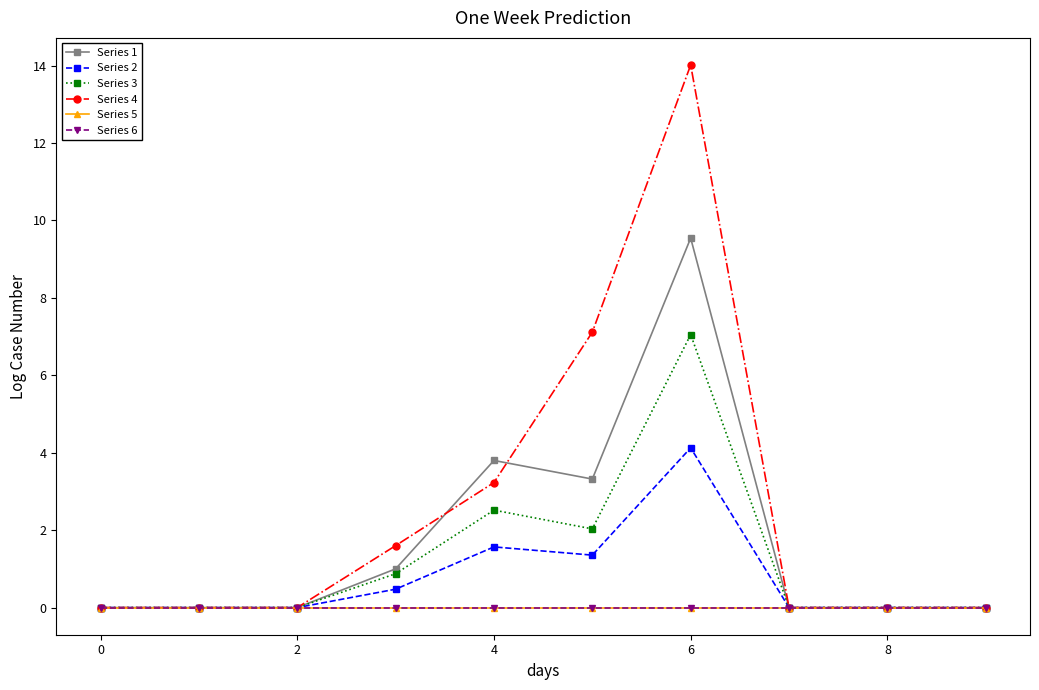

What is the highest value of the Series 4 series?

14.0